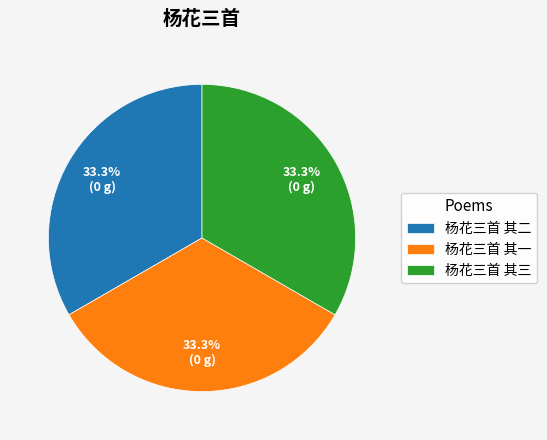

What percentage do 杨花三首 其一 and 杨花三首 其三 together represent?

66.7%